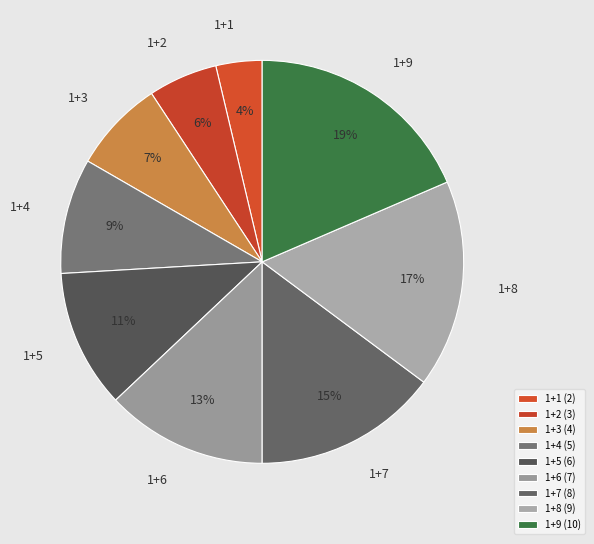

What percentage is the 1+8 slice, to the nearest percent?

17%